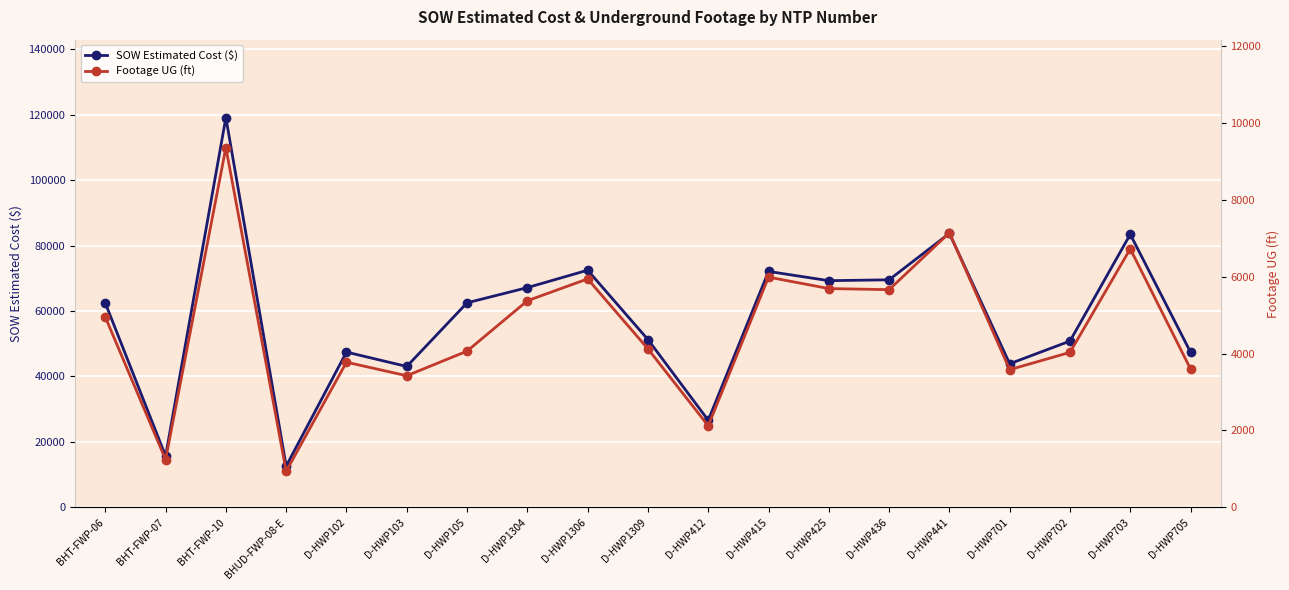

What is the sum of all SOW Estimated Cost ($) values?

1100821.8